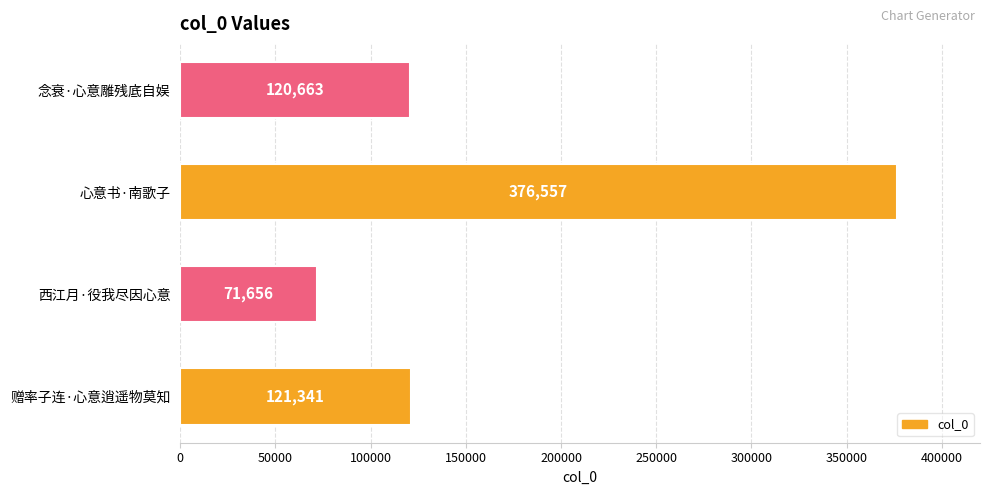

What is the change in value from 赠率子连·心意逍遥物莫知 to 西江月·役我尽因心意?

-49685